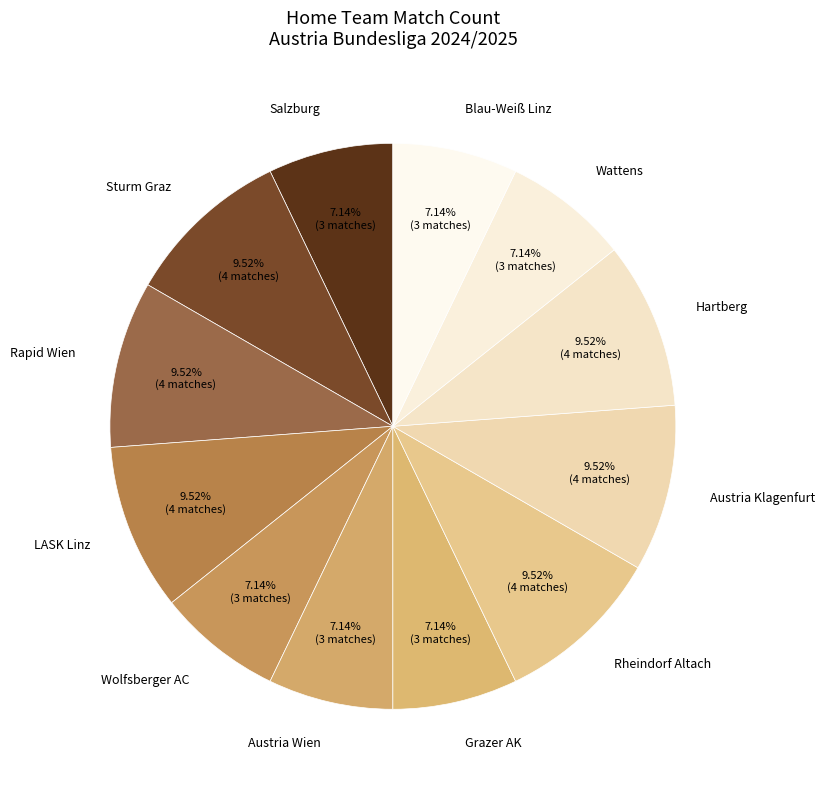

Combined, do Hartberg and Wattens account for over 50%?

No